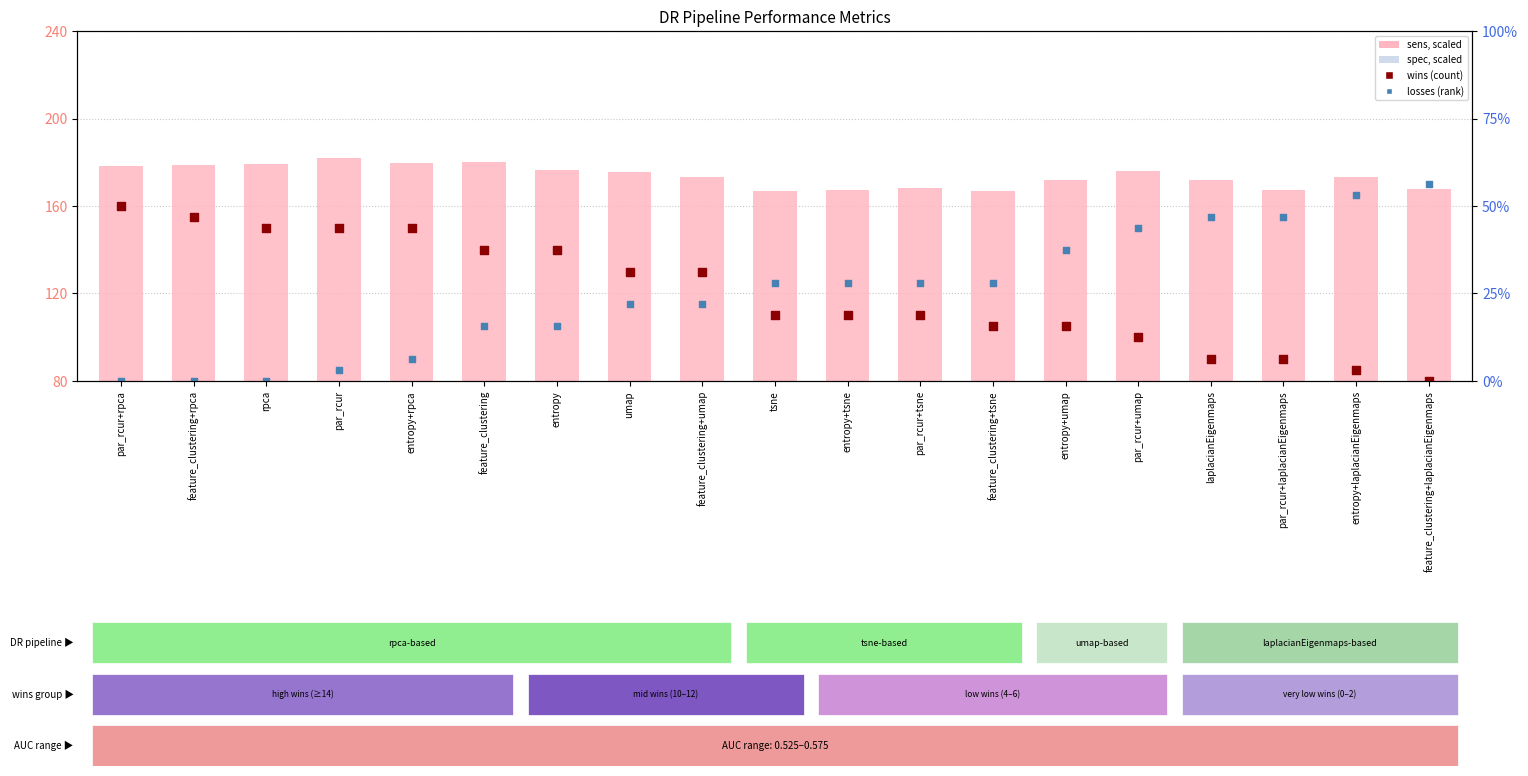

At how many categories does at least one series exceed 79?

19